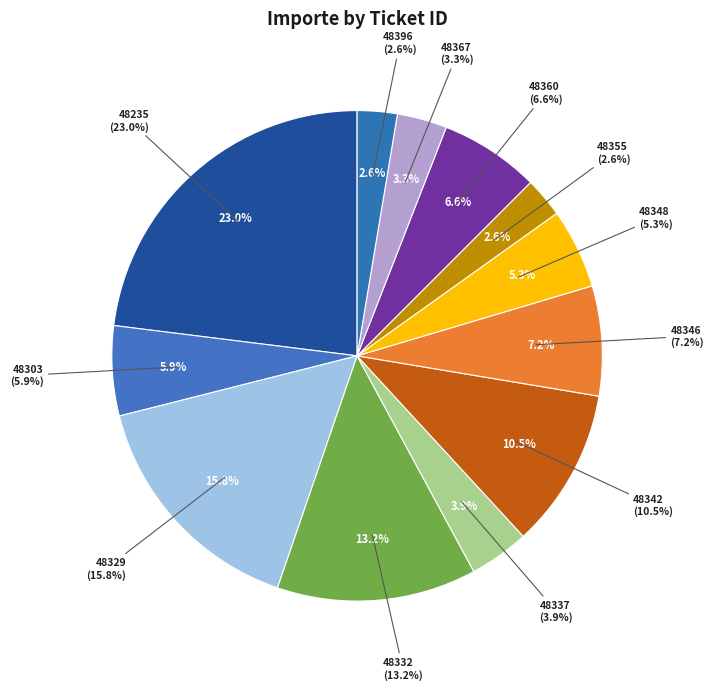

Which slice is the smallest?

48355